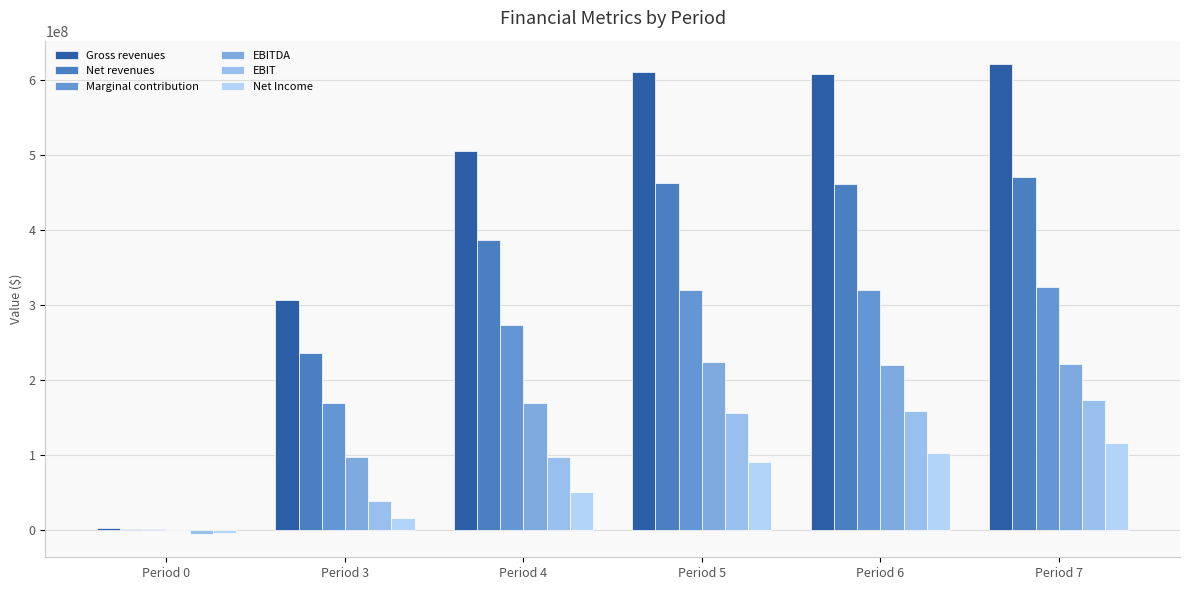

Does the chart contain stacked bars?

No